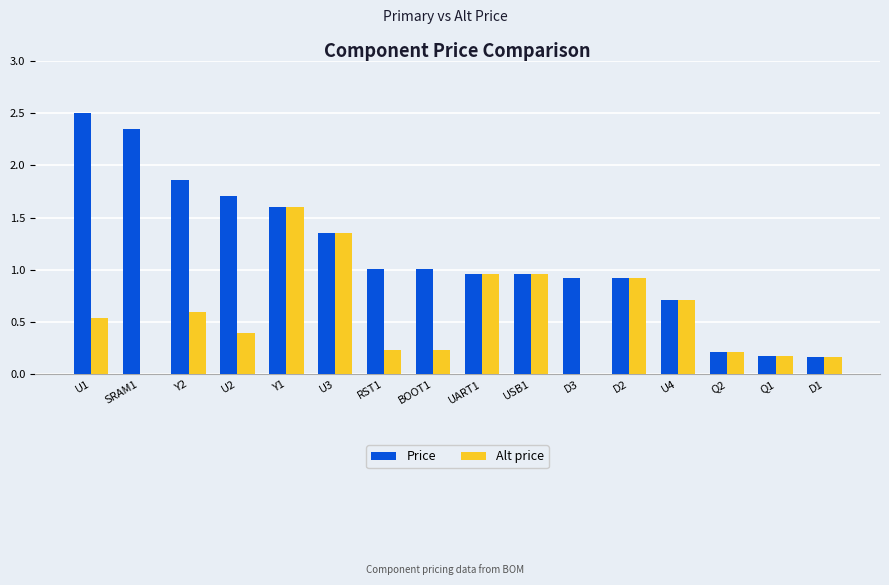

Read the Alt price value at U4.

0.7